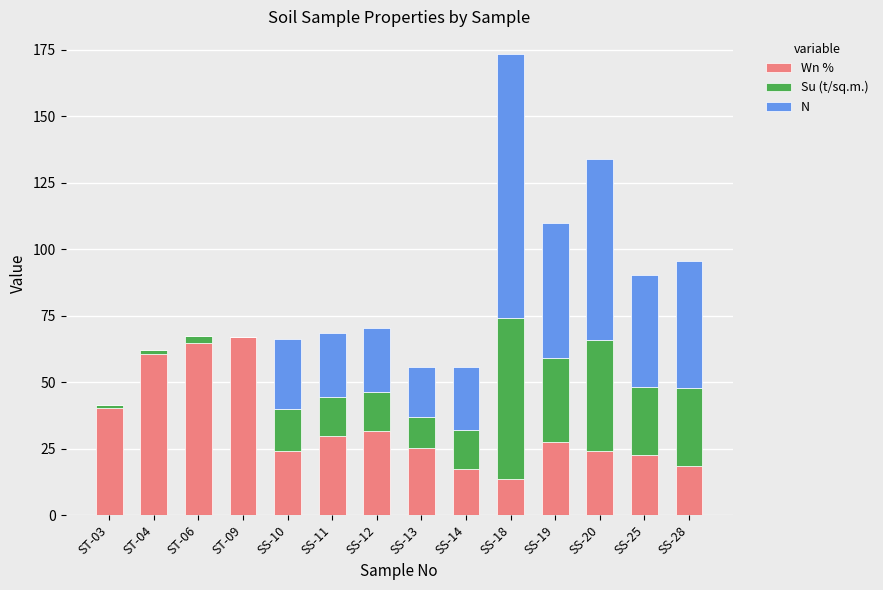

The Wn % series shows 12.4 at SS-11. True or false?

False